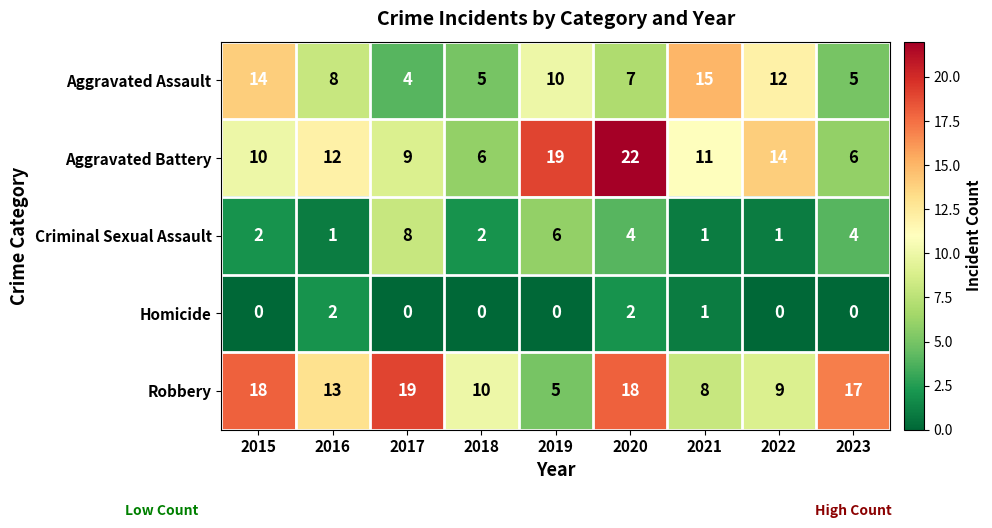

What is the sum of all Aggravated Assault values?

80